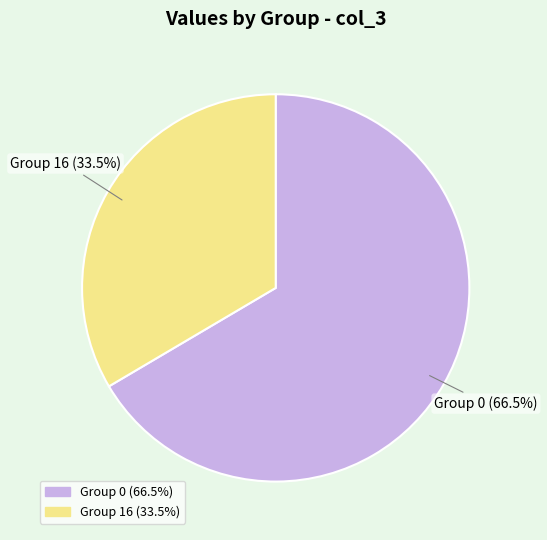

Does any single category account for the majority?

Yes